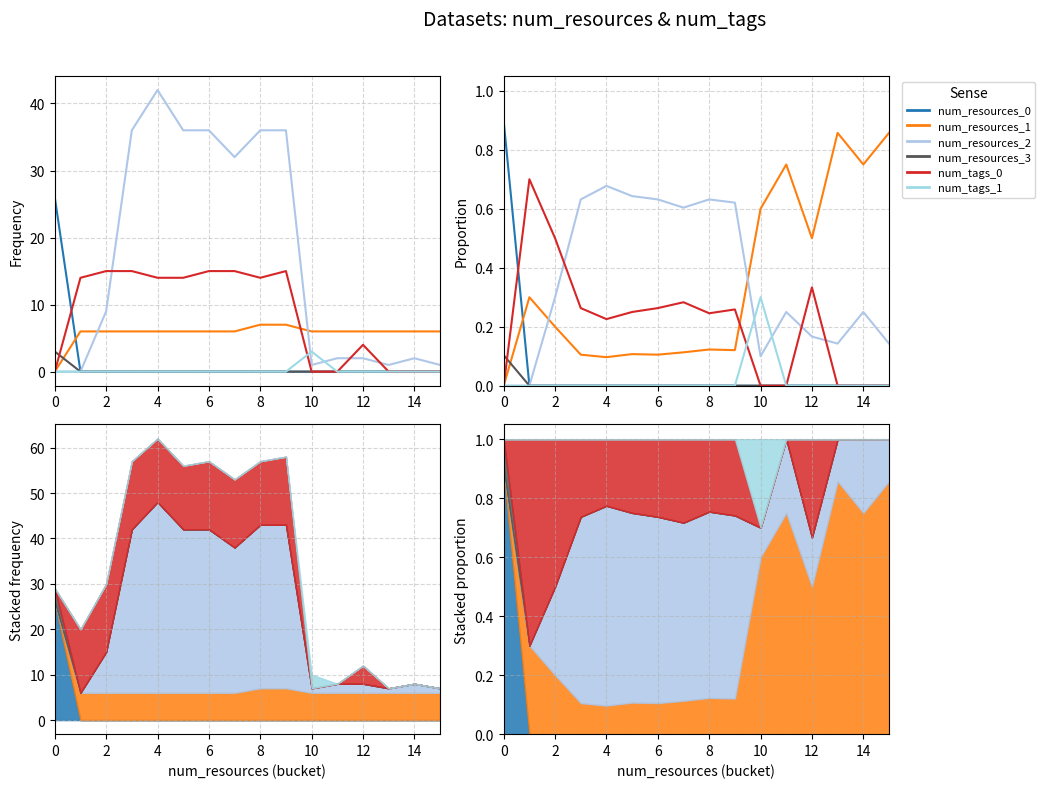

Which has a higher value, 2 or 8?

2